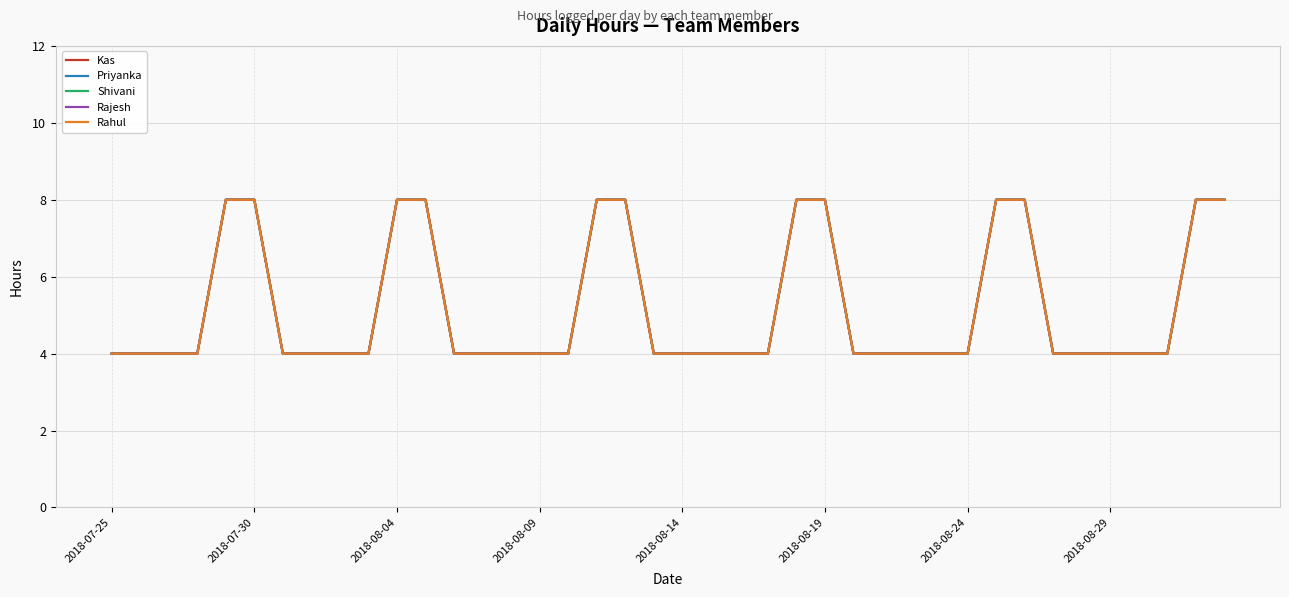

Is this an area chart (filled region under the line)?

No